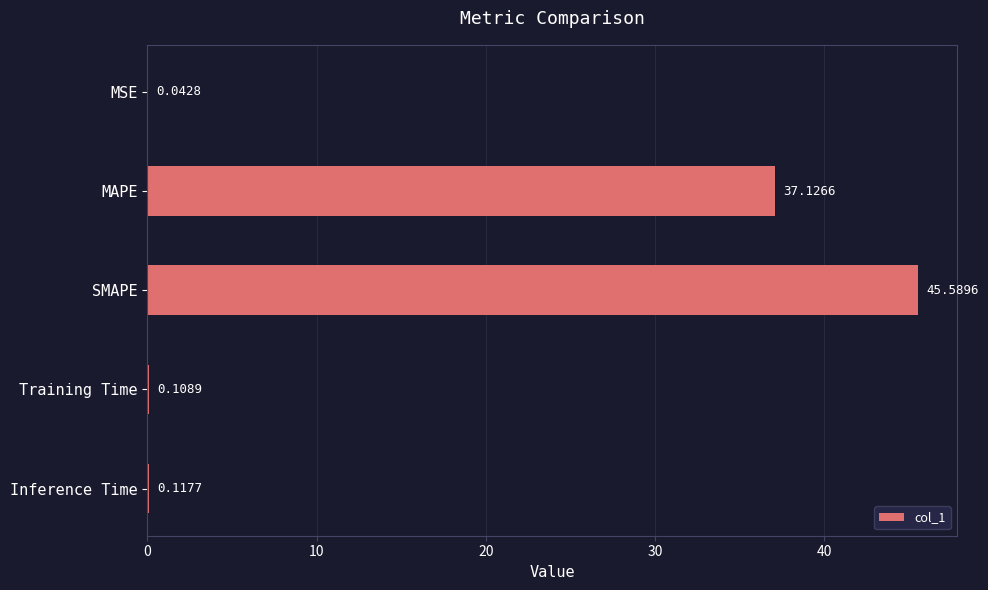

Which category has the highest value across all series?

SMAPE